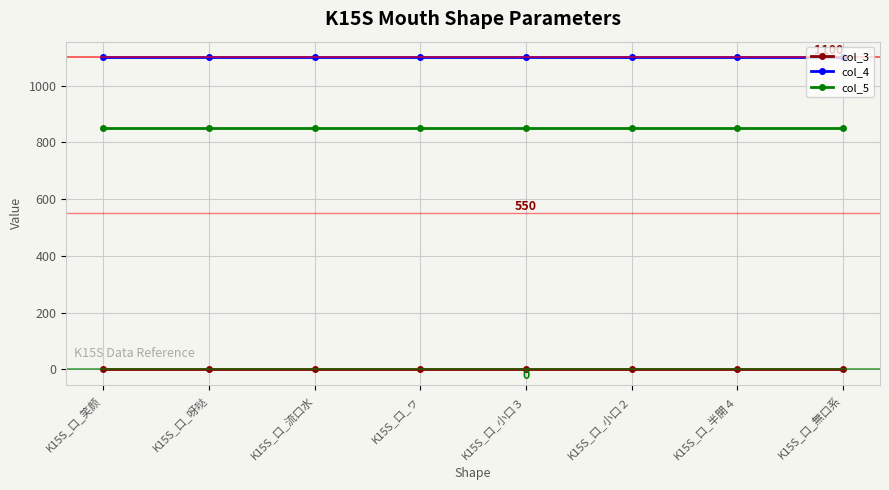

Reading left to right, transcribe all the data shown in this chart.

col_3: K15S_口_笑颜=0	K15S_口_呀哒=0	K15S_口_流口水=0	K15S_口_ヮ=0	K15S_口_小口３=0	K15S_口_小口２=0	K15S_口_半開４=0	K15S_口_無口系=0
col_4: K15S_口_笑颜=1100	K15S_口_呀哒=1100	K15S_口_流口水=1100	K15S_口_ヮ=1100	K15S_口_小口３=1100	K15S_口_小口２=1100	K15S_口_半開４=1100	K15S_口_無口系=1100
col_5: K15S_口_笑颜=850	K15S_口_呀哒=850	K15S_口_流口水=850	K15S_口_ヮ=850	K15S_口_小口３=850	K15S_口_小口２=850	K15S_口_半開４=850	K15S_口_無口系=850